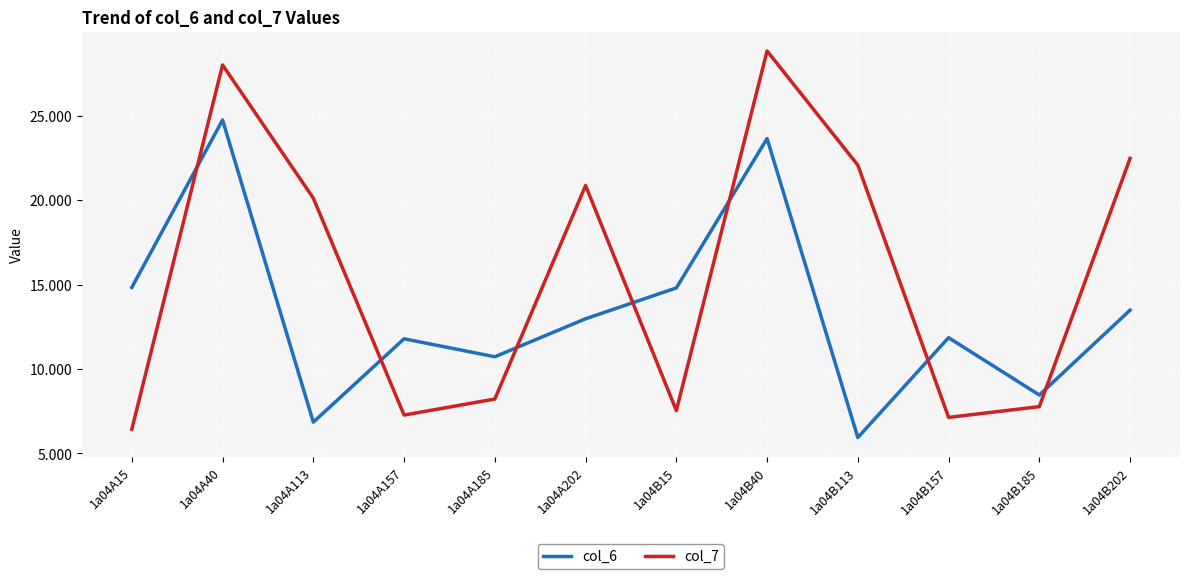

At how many categories does at least one series exceed 18?

6